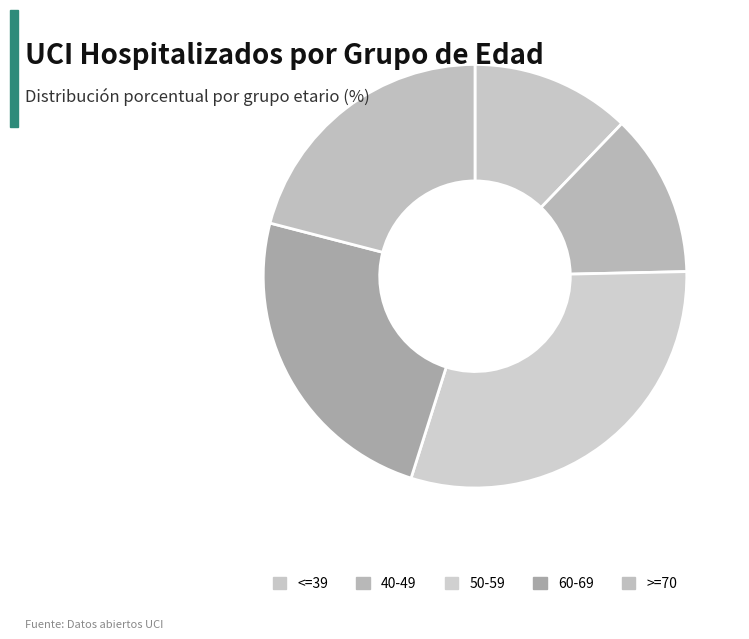

How many segments does this pie chart have?

5